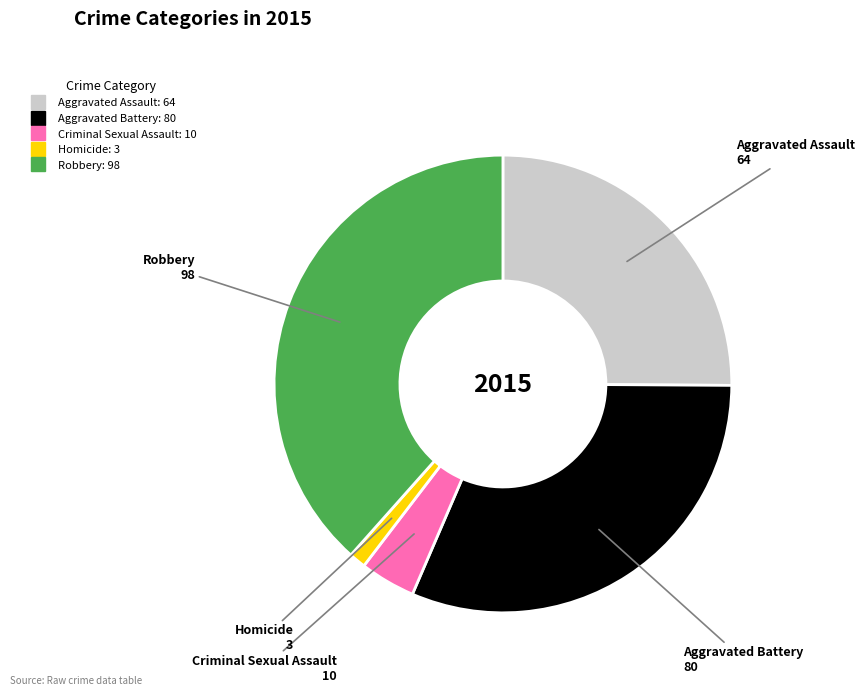

True or false: Homicide accounts for 13% of the total.

False